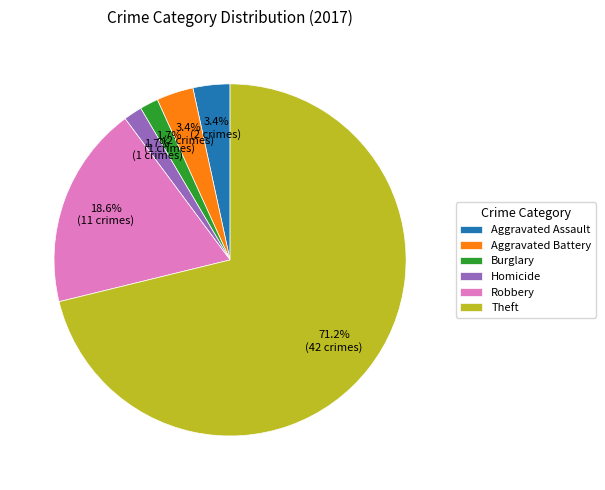

Between Robbery and Theft, which is larger?

Theft